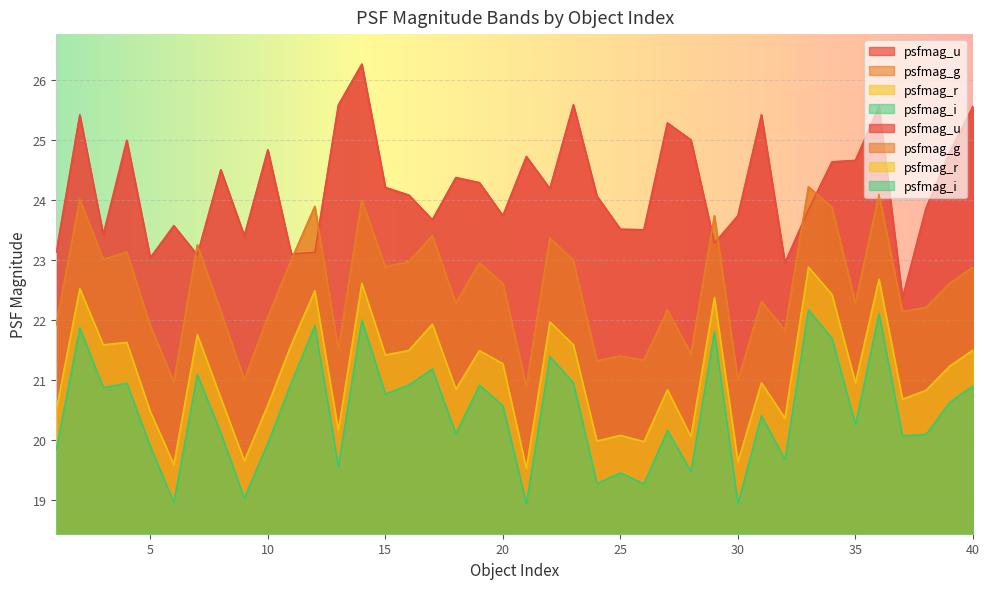

Between 11 and 28, which series saw the biggest shift?

psfmag_u